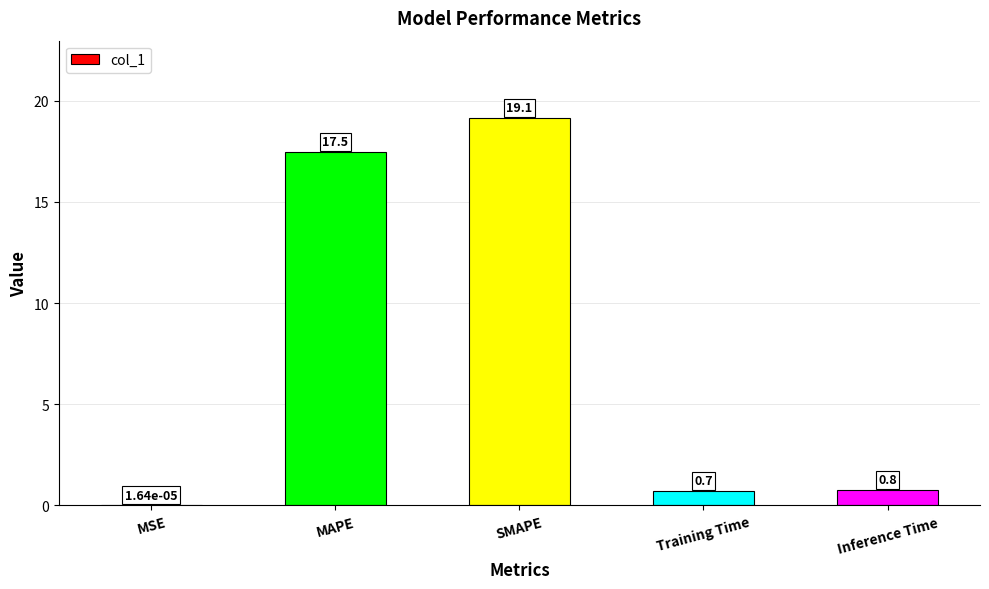

At which label is the value closest to 9?

Inference Time